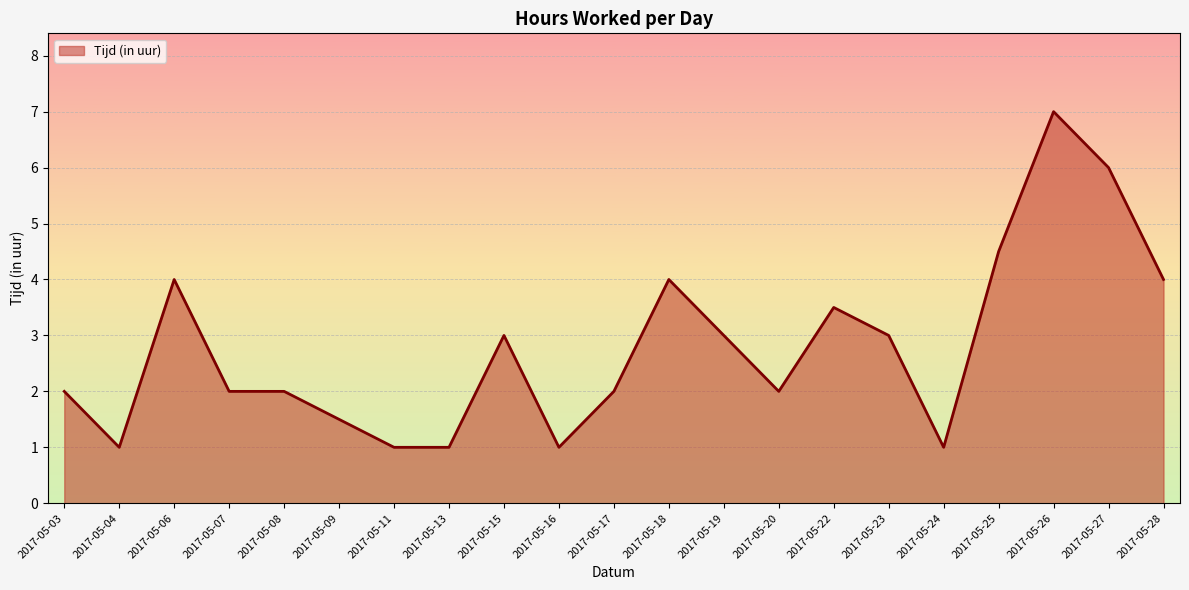

Is it true that the value at 2017-05-09 is 2.4?

False